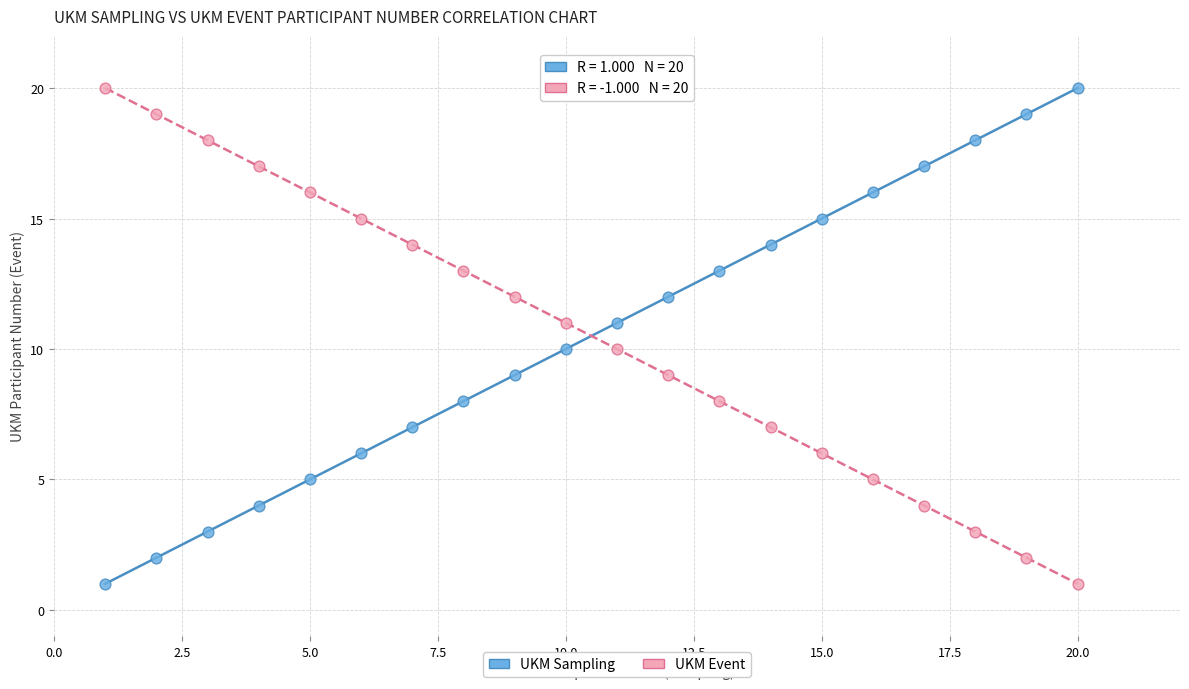

What is the X range (max minus min) for the scatter plot?

19